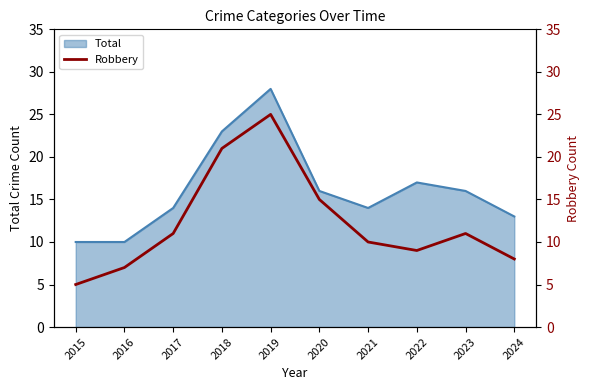

Which category has the highest value in the Total series?

2019